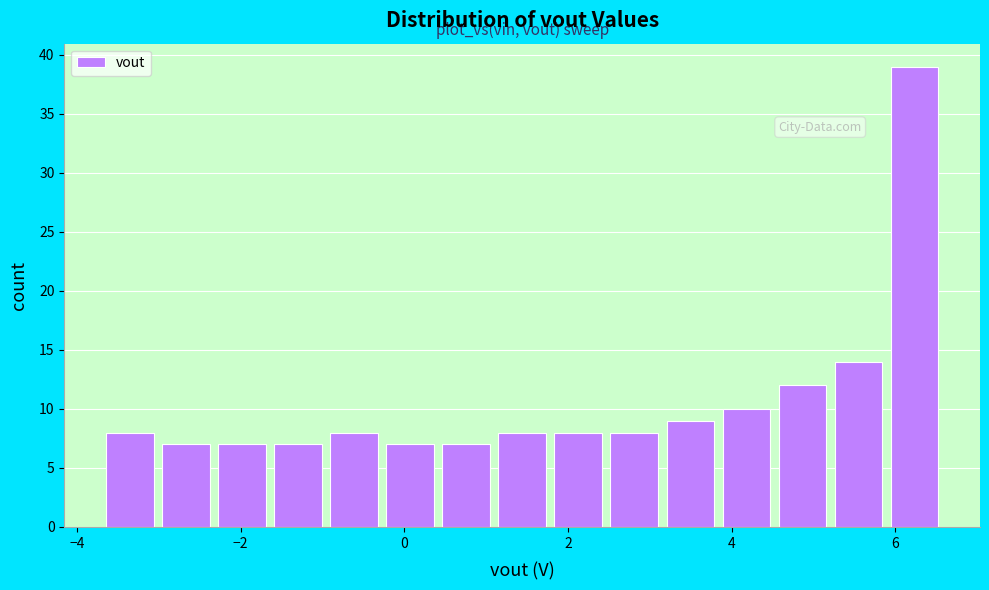

Read against the x-axis, roughly where is the centre of the tallest bar?

6.2